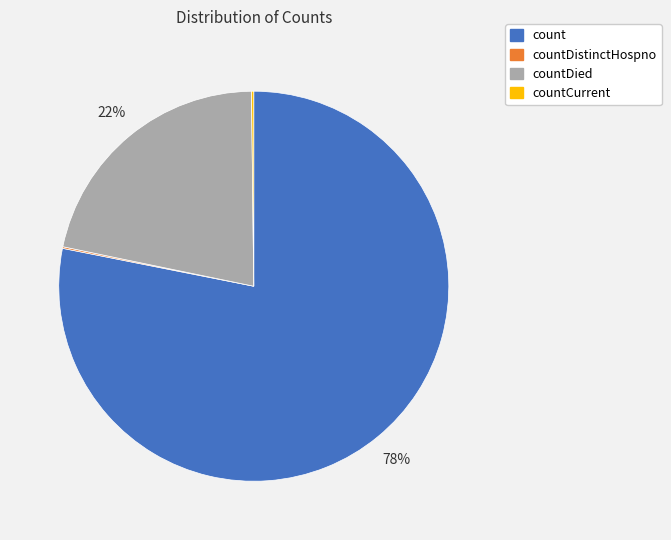

Is there any slice that represents more than half of the pie?

Yes